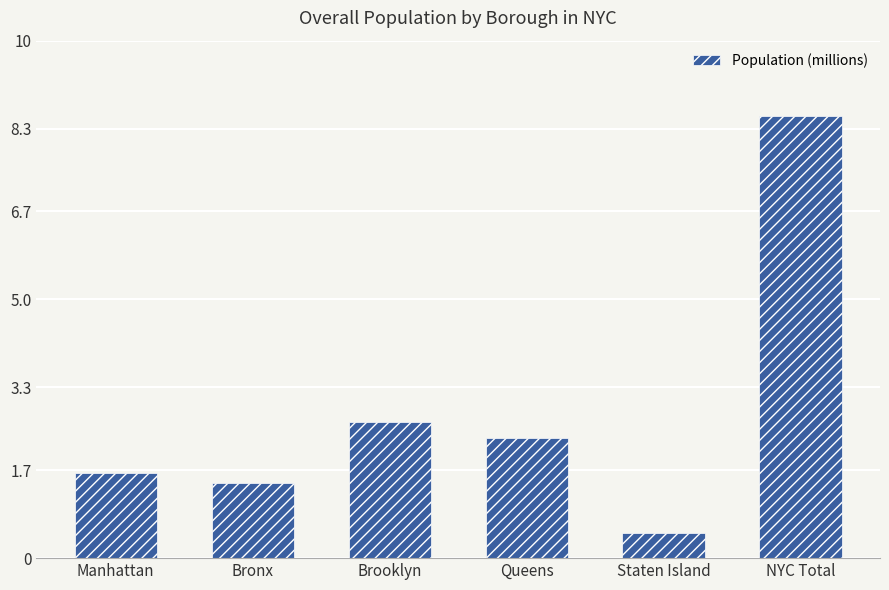

Count the number of categories in the chart.

6